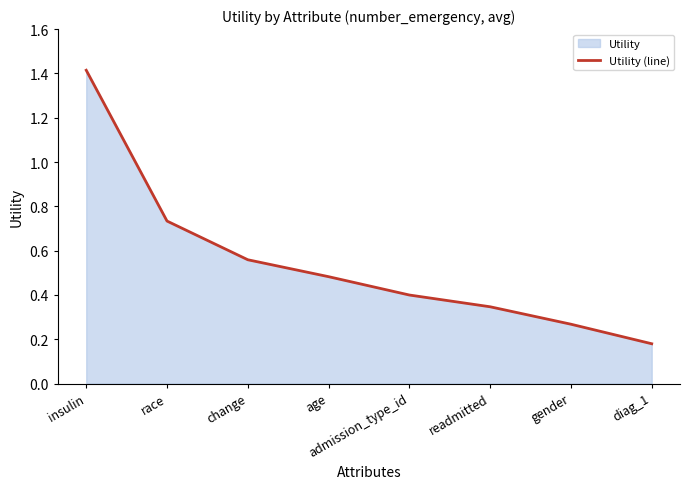

What is the difference between the maximum and second lowest values?

1.1